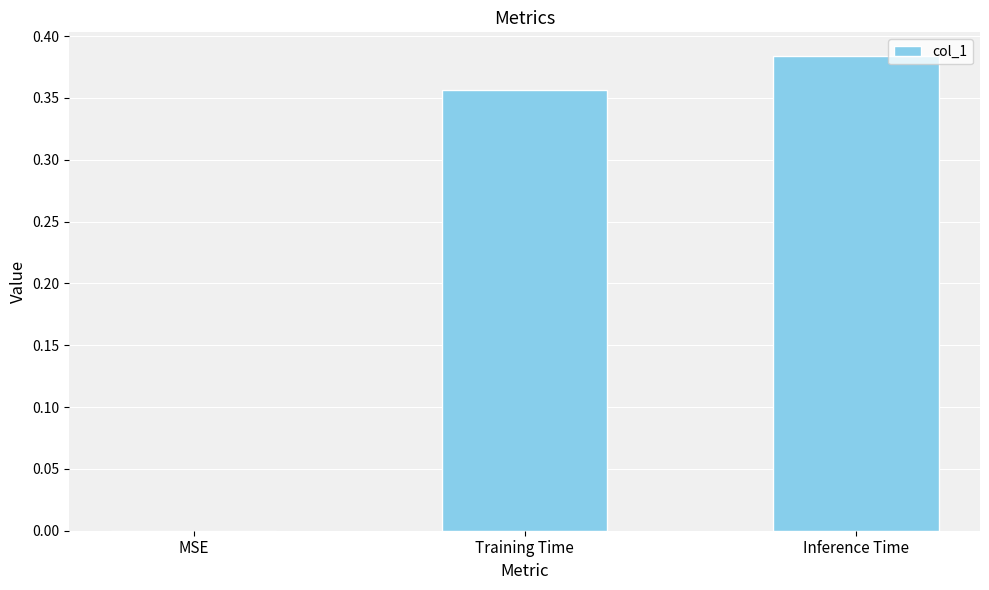

Between MSE and Training Time, which is larger?

Training Time